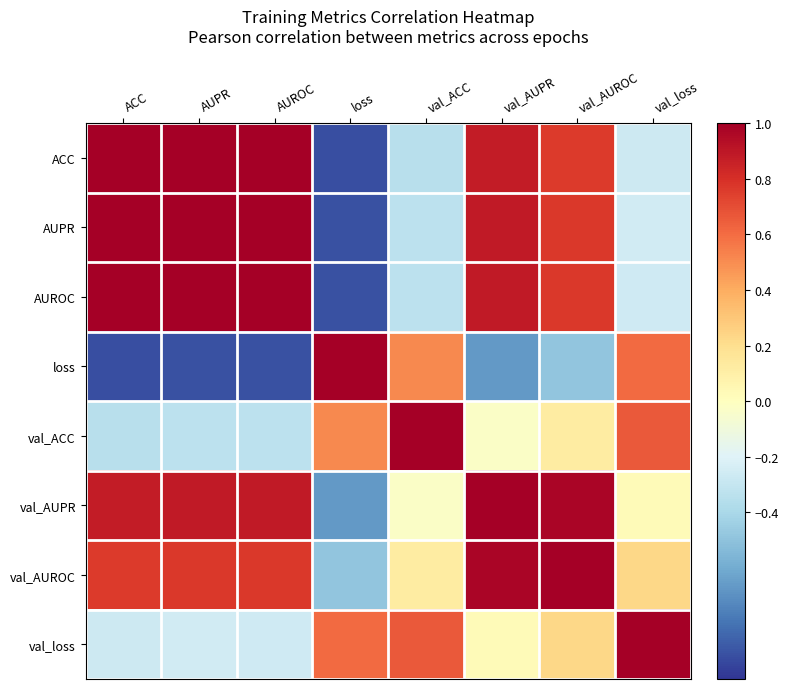

Reading left to right, list all the values displayed in this chart.

ACC: ACC=1.0	AUPR=1.0	AUROC=1.0	loss=-0.9	val_ACC=-0.3	val_AUPR=0.9	val_AUROC=0.8	val_loss=-0.3
AUPR: ACC=1.0	AUPR=1.0	AUROC=1.0	loss=-0.9	val_ACC=-0.3	val_AUPR=0.9	val_AUROC=0.8	val_loss=-0.3
AUROC: ACC=1.0	AUPR=1.0	AUROC=1.0	loss=-0.9	val_ACC=-0.3	val_AUPR=0.9	val_AUROC=0.8	val_loss=-0.3
loss: ACC=-0.9	AUPR=-0.9	AUROC=-0.9	loss=1.0	val_ACC=0.5	val_AUPR=-0.7	val_AUROC=-0.5	val_loss=0.6
val_ACC: ACC=-0.3	AUPR=-0.3	AUROC=-0.3	loss=0.5	val_ACC=1.0	val_AUPR=-0.0	val_AUROC=0.1	val_loss=0.7
val_AUPR: ACC=0.9	AUPR=0.9	AUROC=0.9	loss=-0.7	val_ACC=-0.0	val_AUPR=1.0	val_AUROC=1.0	val_loss=0.0
val_AUROC: ACC=0.8	AUPR=0.8	AUROC=0.8	loss=-0.5	val_ACC=0.1	val_AUPR=1.0	val_AUROC=1.0	val_loss=0.2
val_loss: ACC=-0.3	AUPR=-0.3	AUROC=-0.3	loss=0.6	val_ACC=0.7	val_AUPR=0.0	val_AUROC=0.2	val_loss=1.0